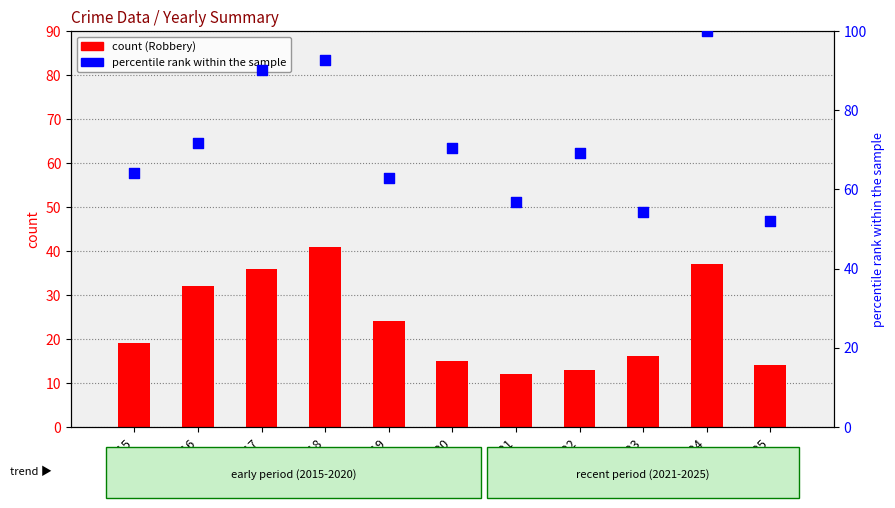

At how many categories does at least one series exceed 79?

3